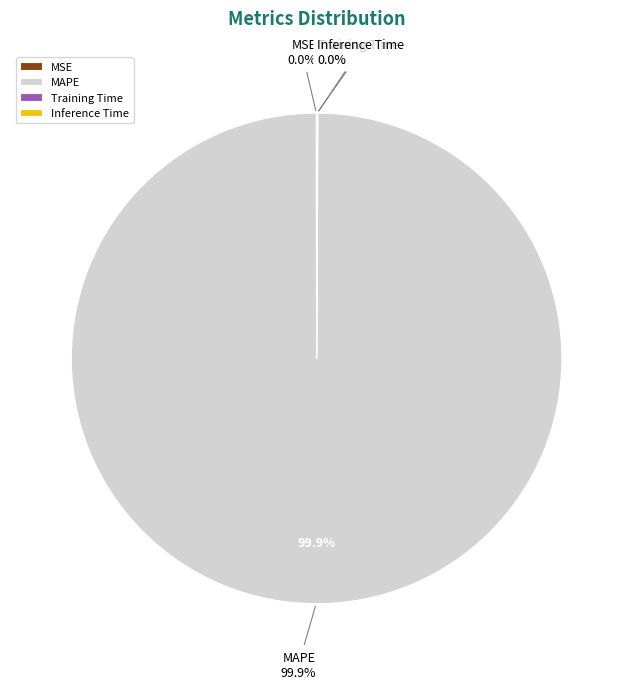

Which slice is the smallest?

MSE